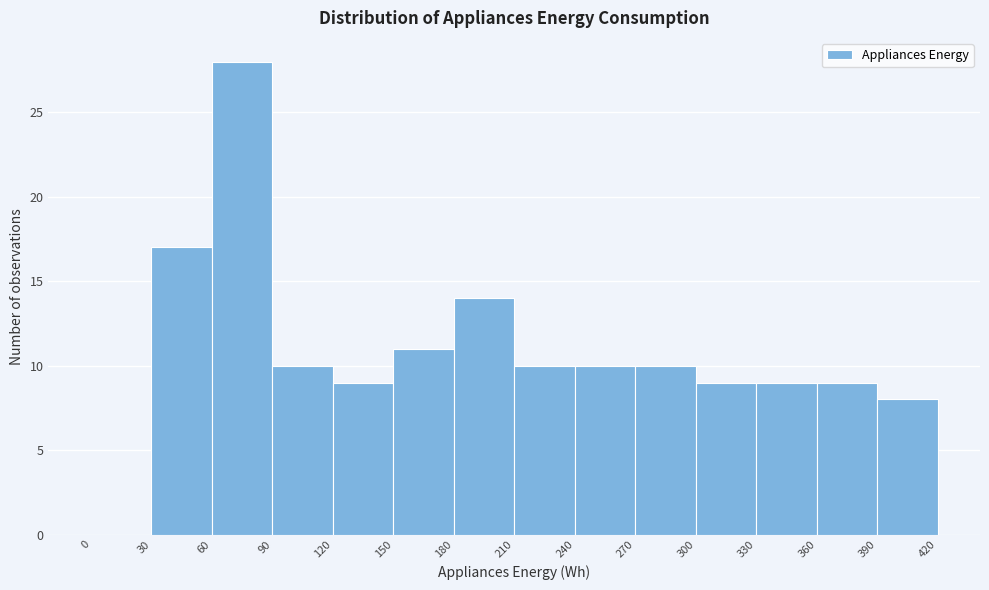

Reading left to right, list every bar in this chart as the range it spans on the x-axis followed by its height. The values are not printed on the chart, so give them approximately, as read against the axis.

0 to 30: 0
30 to 60: 17
60 to 90: 28
90 to 120: 10
120 to 150: 9
150 to 180: 11
180 to 210: 14
210 to 240: 10
240 to 270: 10
270 to 300: 10
300 to 330: 9
330 to 360: 9
360 to 390: 9
390 to 420: 8